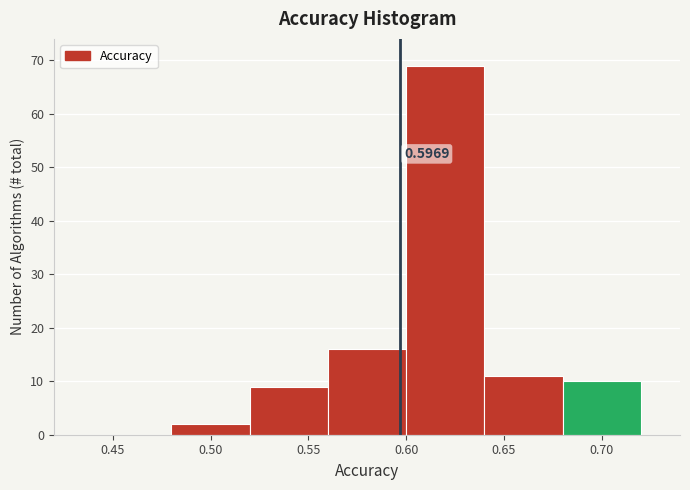

Which range on the x-axis has the tallest bar?

0.60 to 0.64